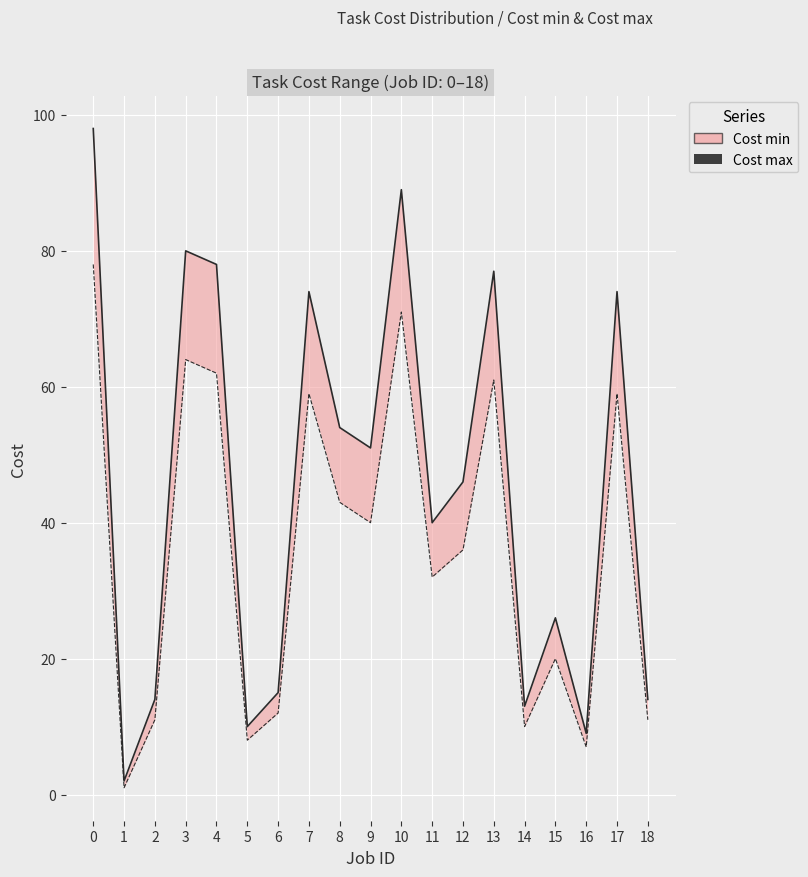

What is the value of the 18th point from the left?

74